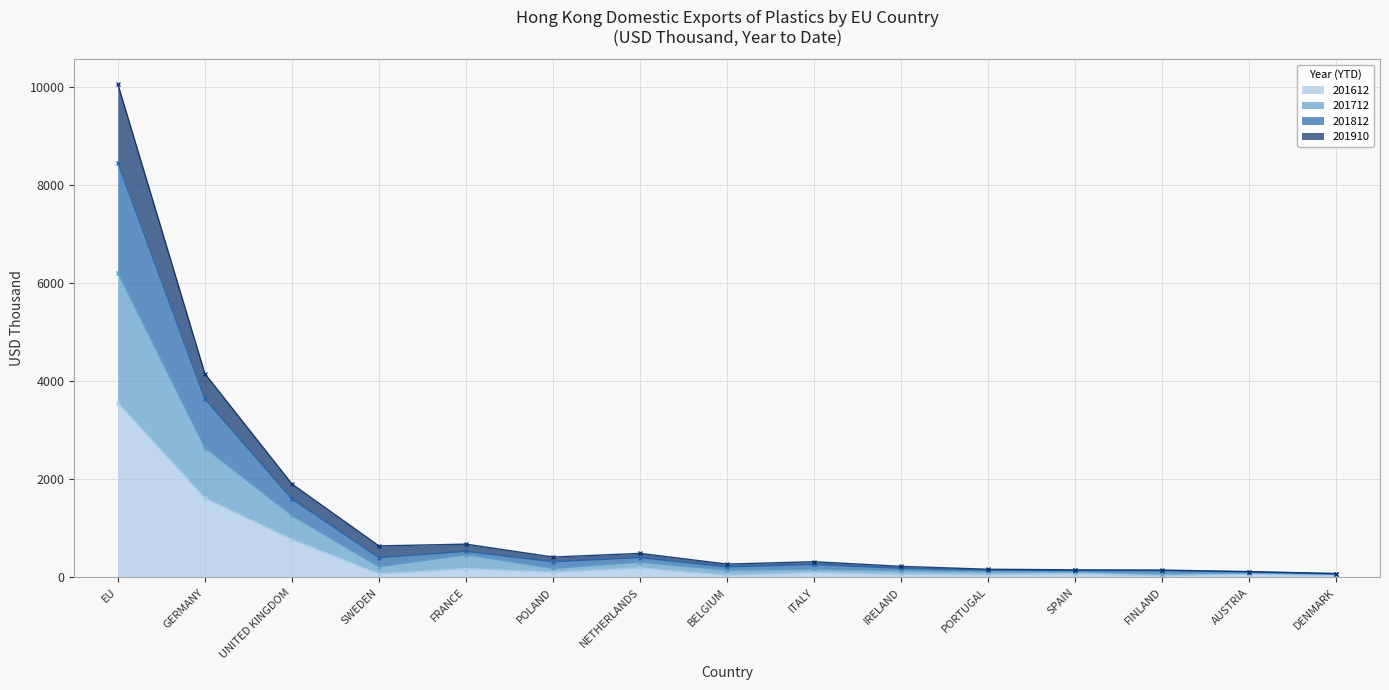

The value of 201612 at UNITED KINGDOM is 1262.3. True or false?

False